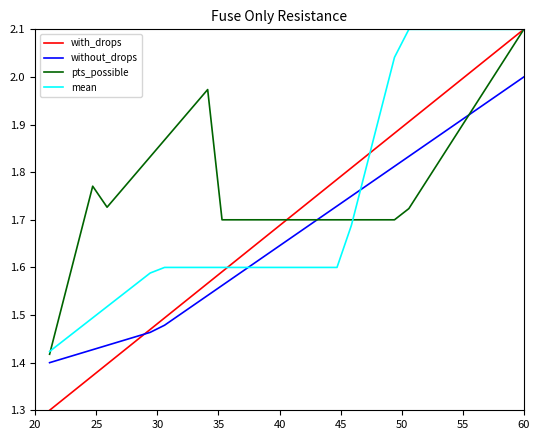

Which series has the widest spread of values?

with_drops